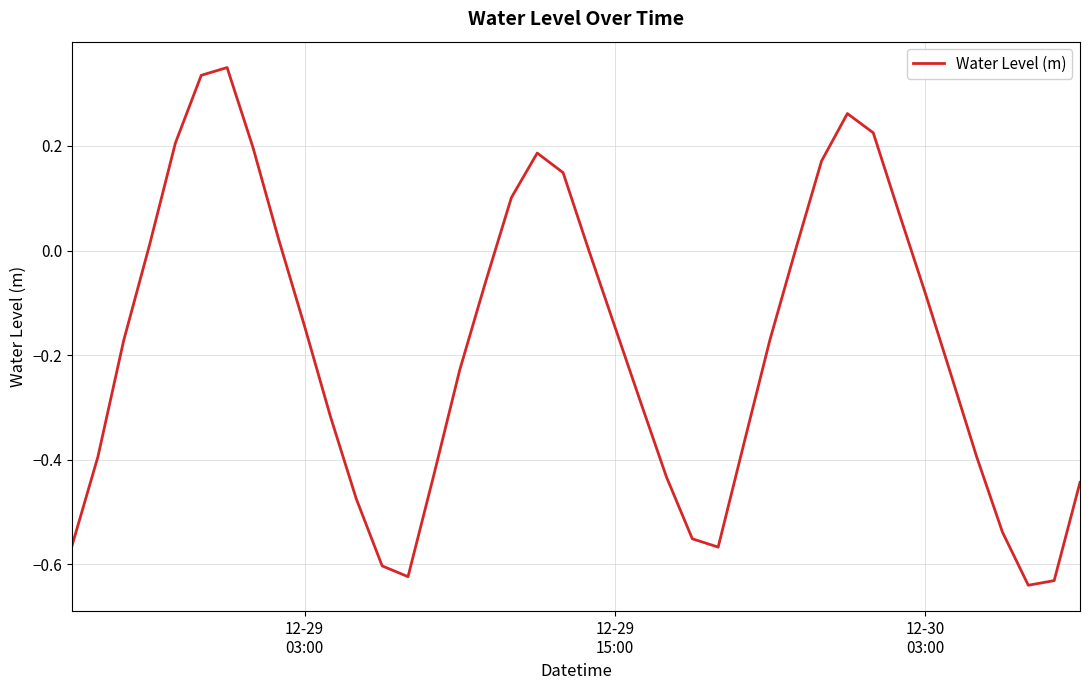

What is the difference between the maximum and minimum values?

1.0